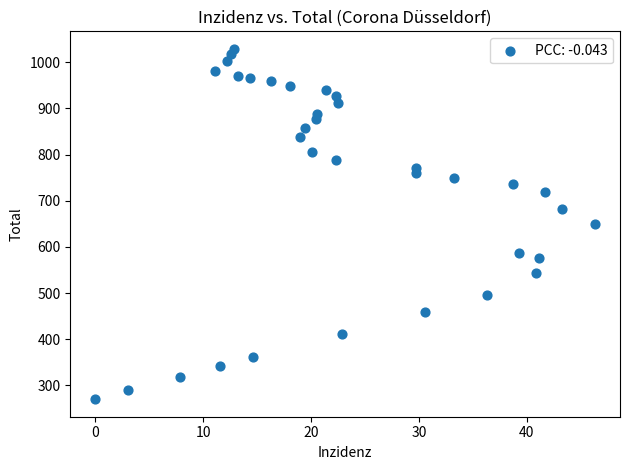

What is the range of Y values (max minus min)?

759